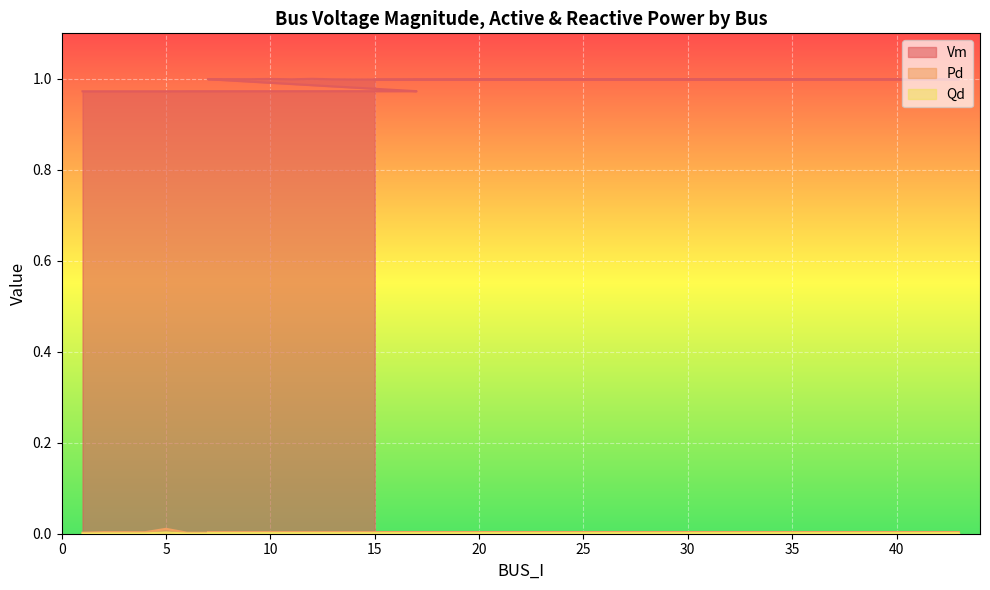

Reading left to right, list all the values displayed in this chart.

Vm: 1=1.0	2=1.0	3=1.0	4=1.0	5=1.0	6=1.0	16=1.0	17=1.0	7=1.0	8=1.0	9=1.0	10=1.0	11=1.0	12=1.0	13=1.0	14=1.0	43=1.0	15=1.0
Pd: 1=0.0	2=0.0	3=0.0	4=0.0	5=0.0	6=0.0	16=0.0	17=0.0	7=0.0	8=0.0	9=0.0	10=0.0	11=0.0	12=0.0	13=0.0	14=0.0	43=0.0	15=0.0
Qd: 1=0.0	2=0.0	3=0.0	4=0.0	5=0.0	6=0.0	16=0.0	17=0.0	7=0.0	8=0.0	9=0.0	10=0.0	11=0.0	12=0.0	13=0.0	14=0.0	43=0.0	15=0.0